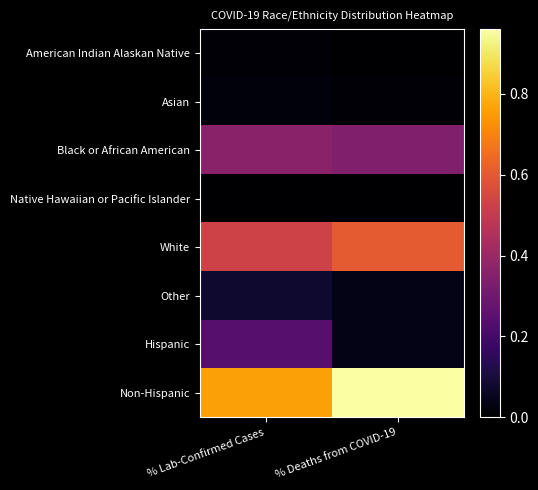

How many data points does each series have?

2